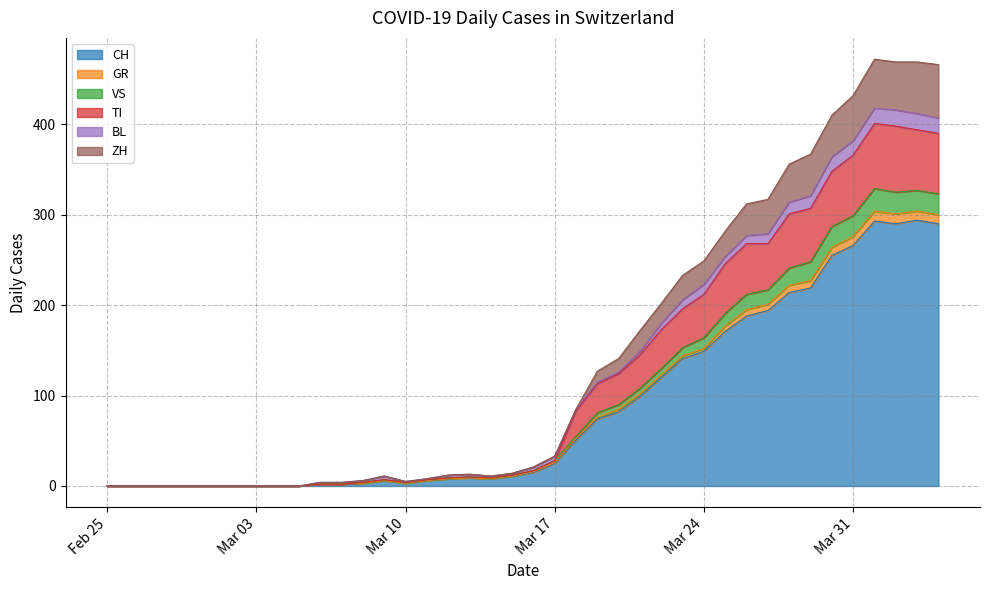

True or false: ZH and VS cross at least once.

False